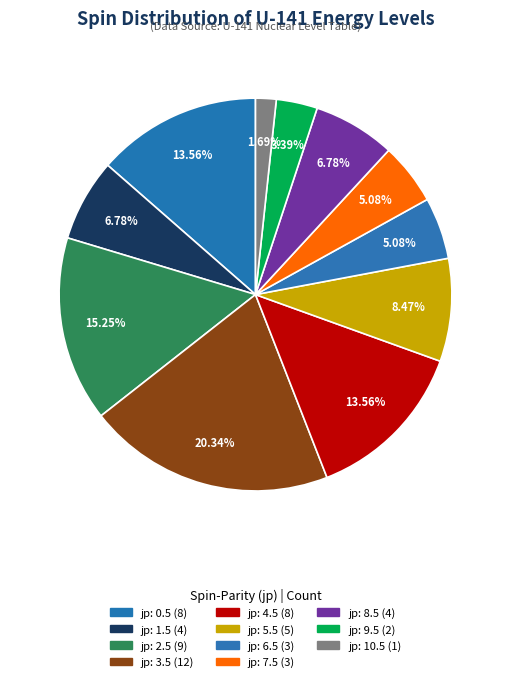

Count the number of slices in the pie.

11